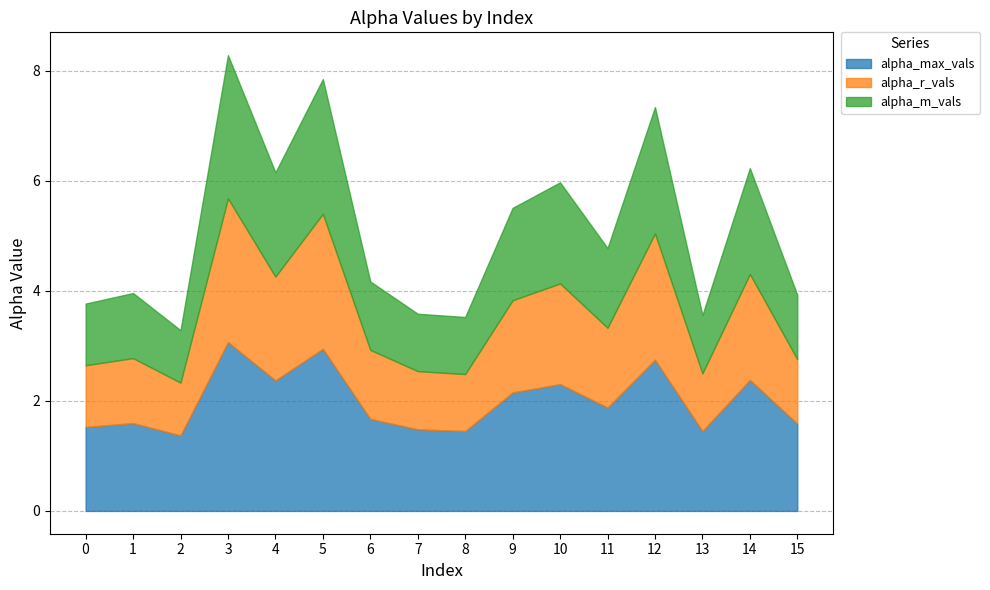

Rank the series at 10 from highest to lowest value.

alpha_max_vals, alpha_m_vals, alpha_r_vals